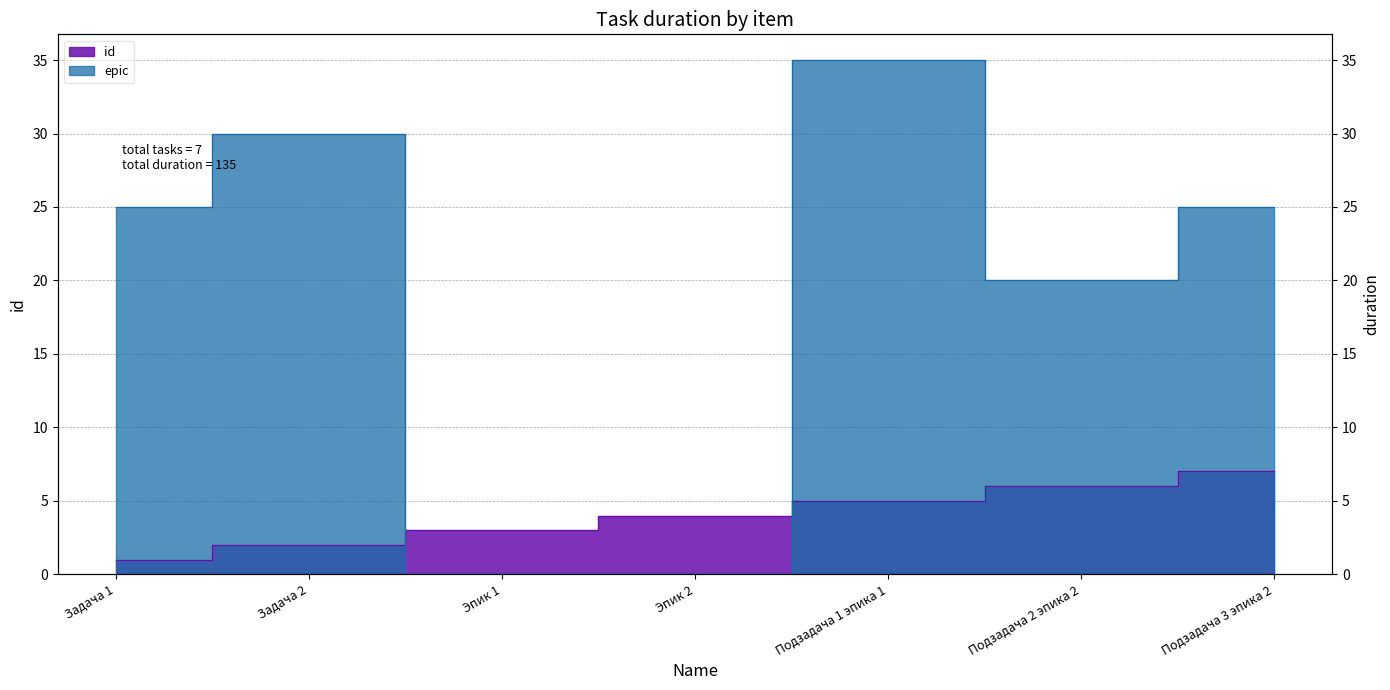

Reading left to right, extract all data points from this chart.

id: Задача 1=1	Задача 2=2	Эпик 1=3	Эпик 2=4	Подзадача 1 эпика 1=5	Подзадача 2 эпика 2=6	Подзадача 3 эпика 2=7
epic: Задача 1=25	Задача 2=30	Эпик 1=0	Эпик 2=0	Подзадача 1 эпика 1=35	Подзадача 2 эпика 2=20	Подзадача 3 эпика 2=25